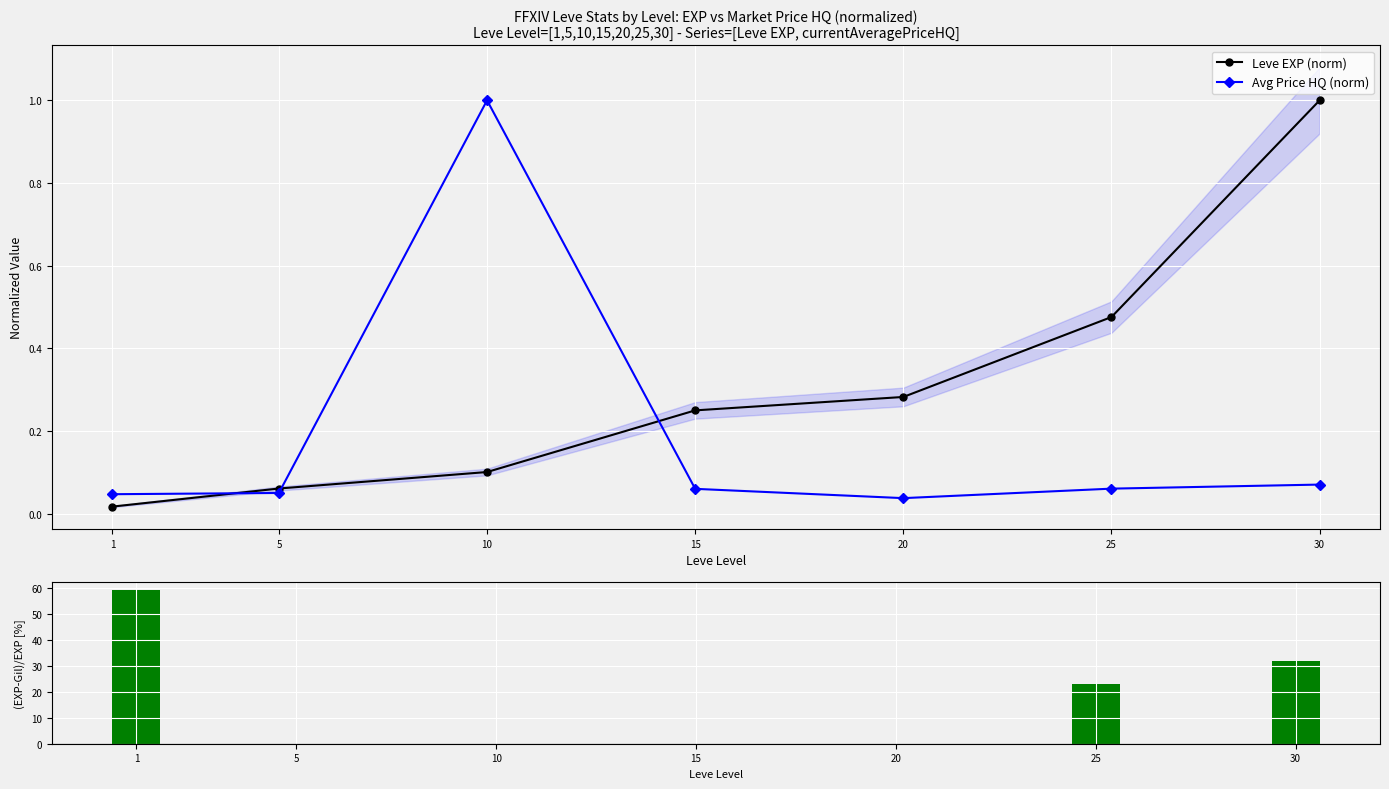

The Leve EXP (norm) series shows 0.2 at 15. True or false?

True